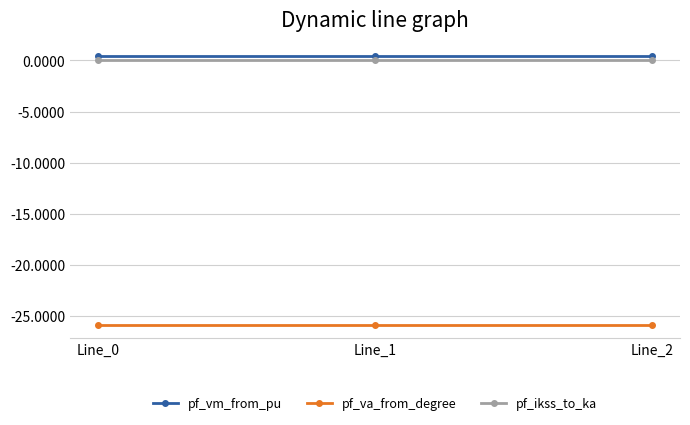

The pf_va_from_degree series shows -25.9 at Line_1. True or false?

True